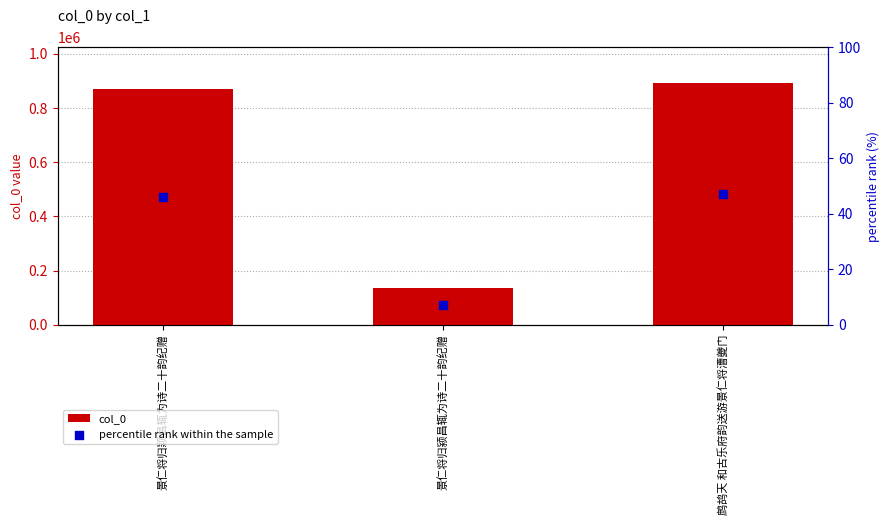

Which series contains the highest Y value?

col_0